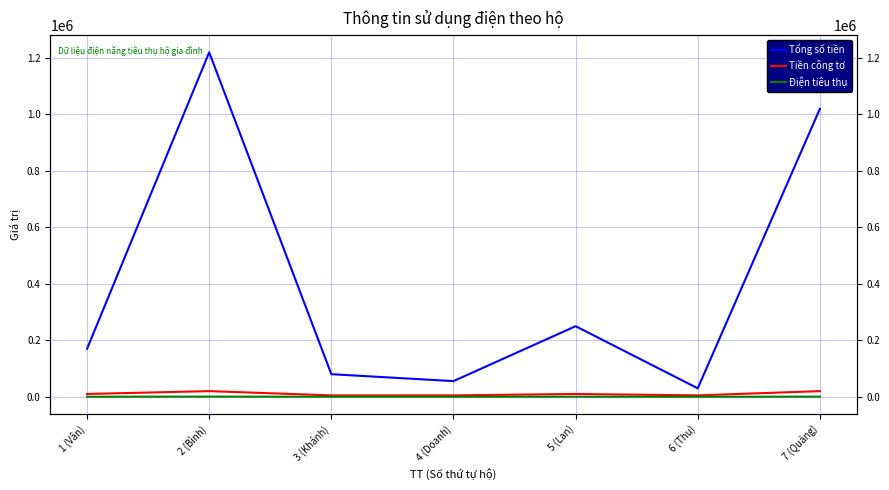

The Tiền công tơ series shows 20000 at 7 (Quảng). True or false?

True